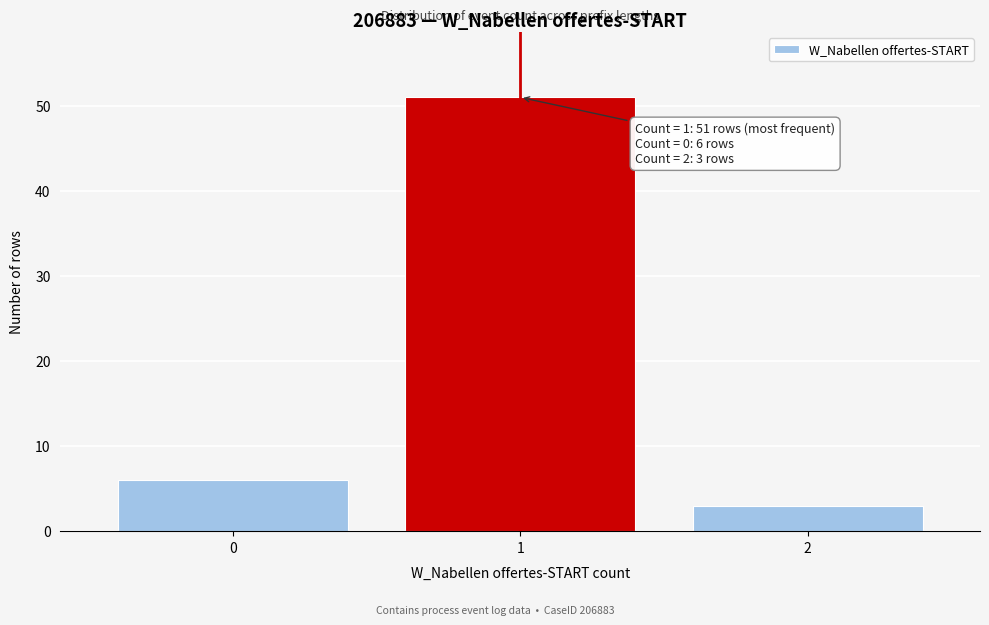

Reading right to left, transcribe all the data shown in this chart.

3	51	6